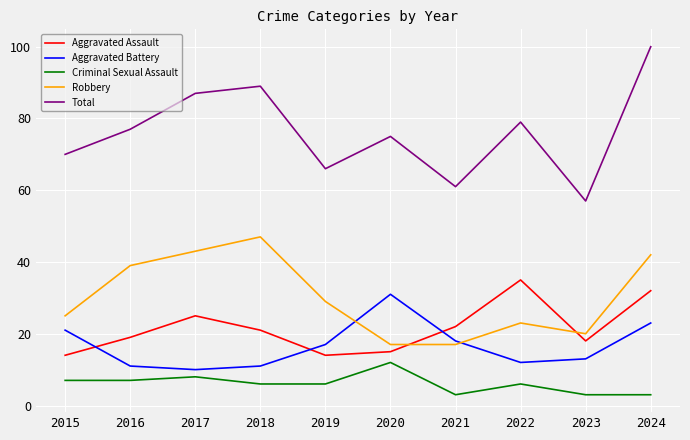

At which label does Aggravated Assault first exceed 21?

2017